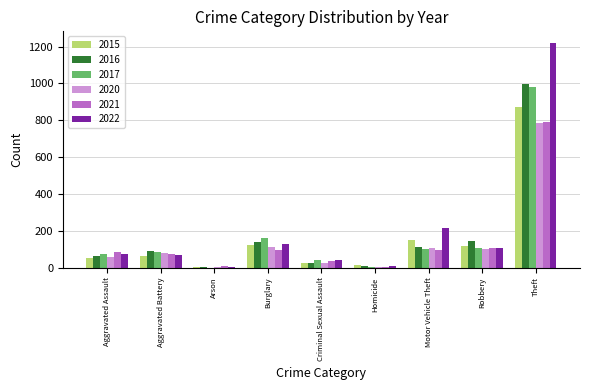

The 2022 series shows 131 at Burglary. True or false?

True